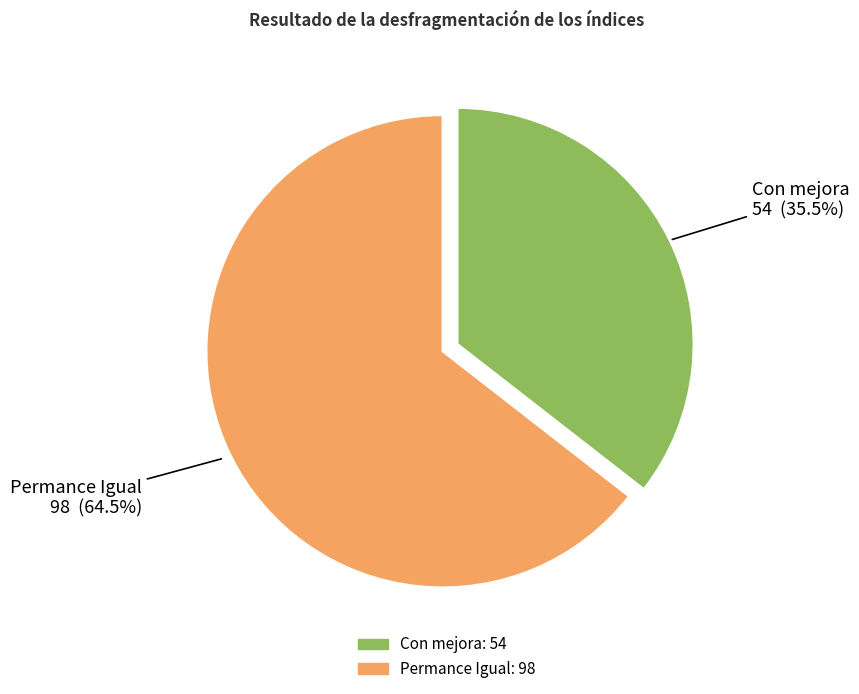

Which category accounts for the majority?

Permance Igual